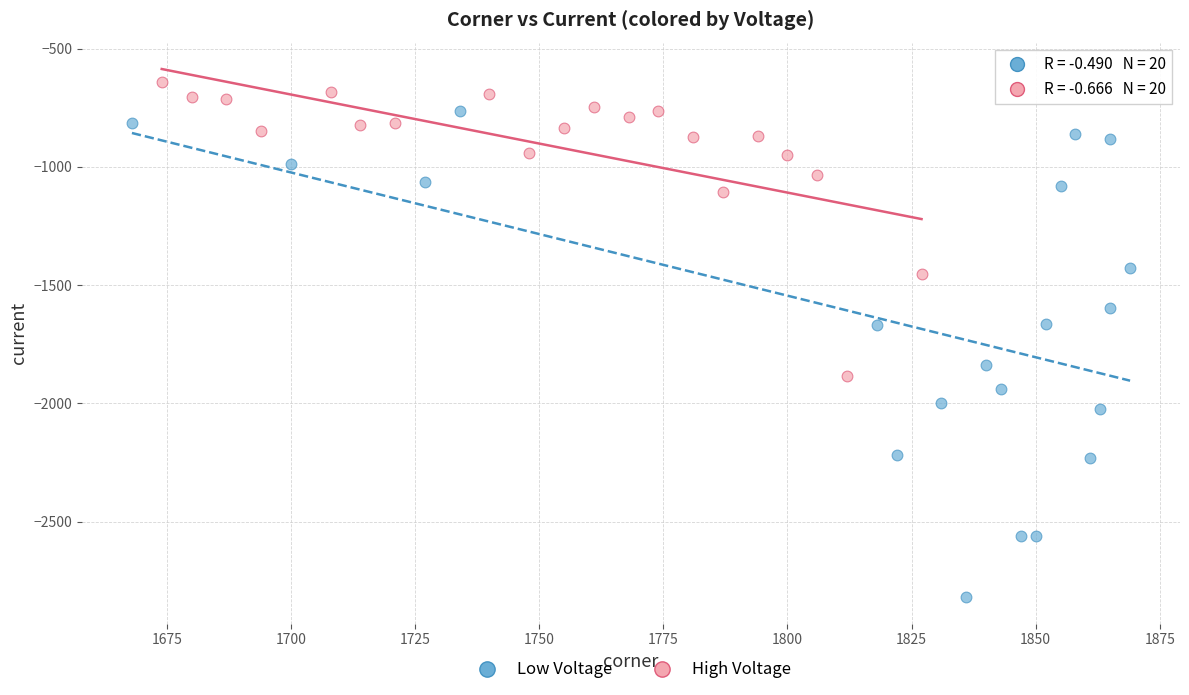

Which series reaches the minimum Y coordinate?

Low Voltage